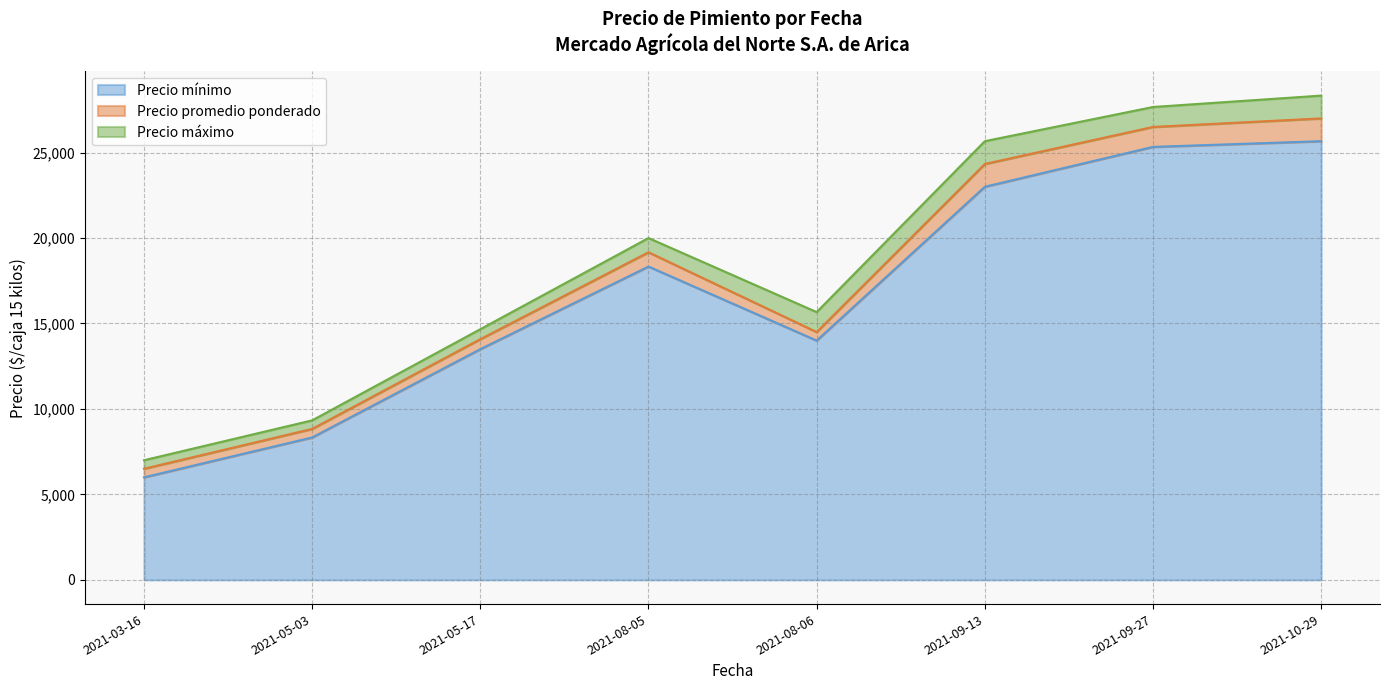

True or false: Precio maximo and Precio promedio ponderado cross at least once.

False